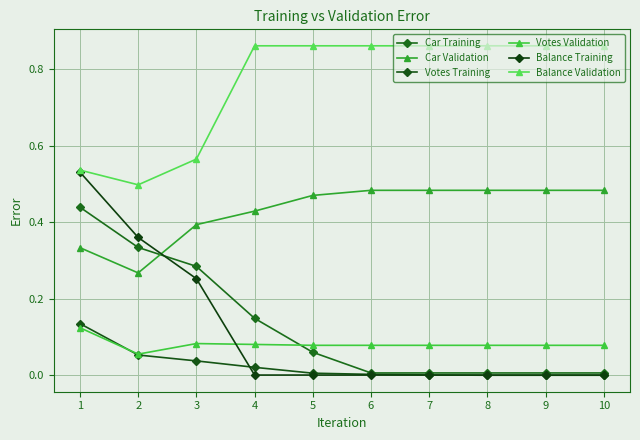

What are all the series names shown in the legend?

Car Training, Car Validation, Votes Training, Votes Validation, Balance Training, Balance Validation